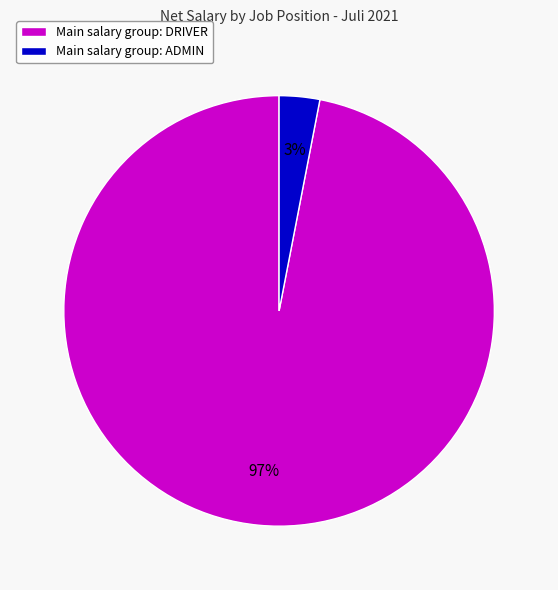

Between Main salary group: DRIVER and Main salary group: ADMIN, which is larger?

Main salary group: DRIVER